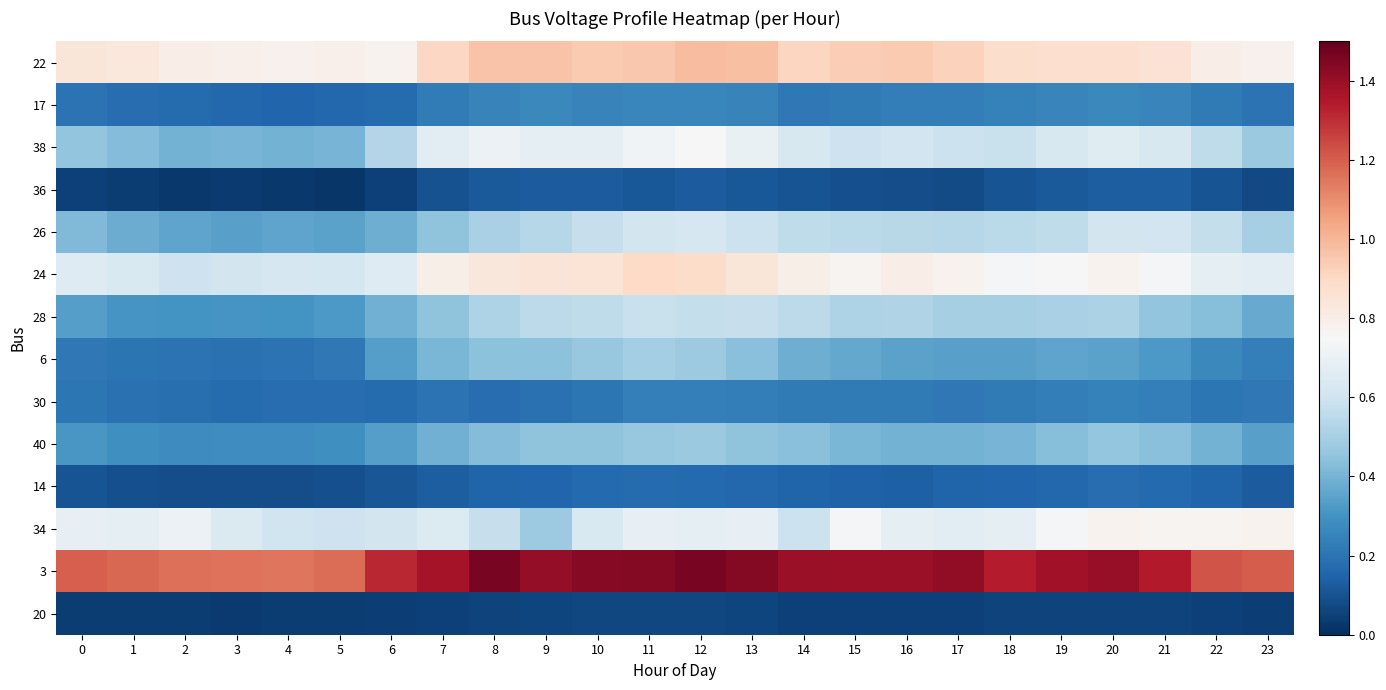

Which series has the largest total across all categories?

3